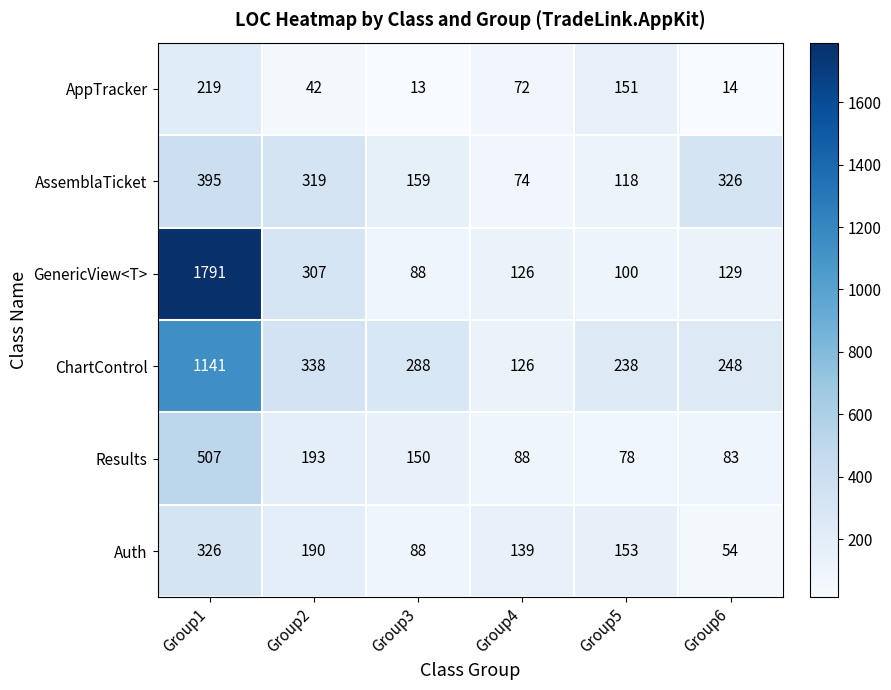

Where is AssemblaTicket nearest to the value 234?

Group3